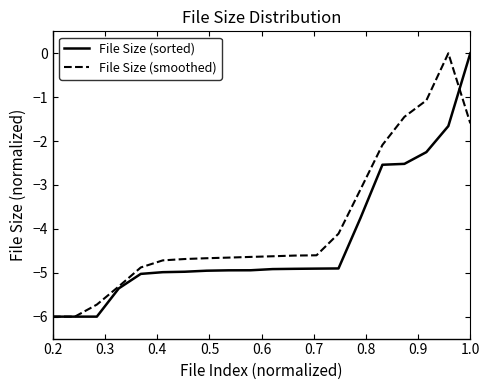

List the series in order of their overall mean, lowest first.

File Size (sorted), File Size (smoothed)